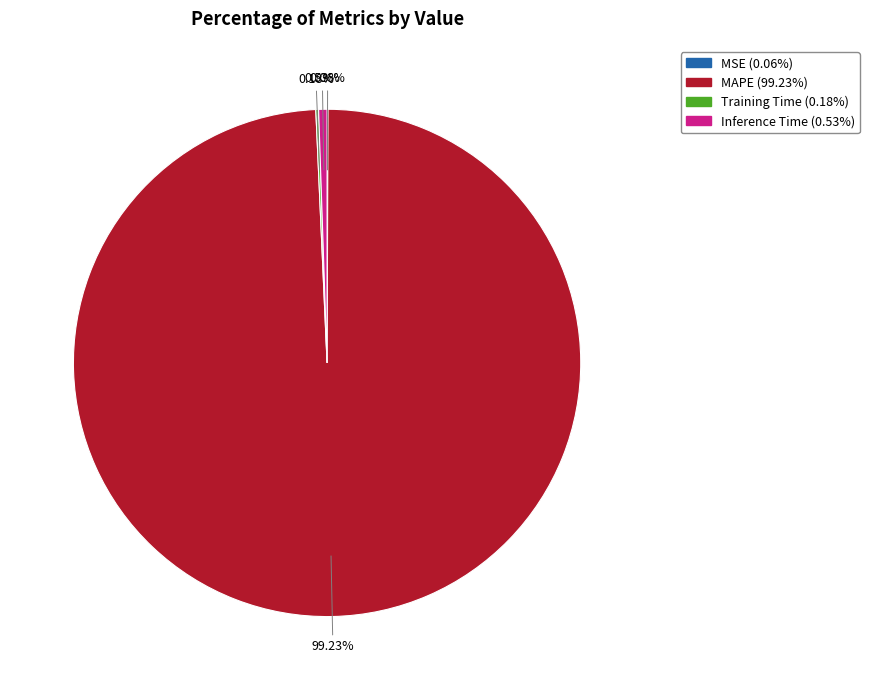

To the nearest percent, what is the average slice percentage?

25%